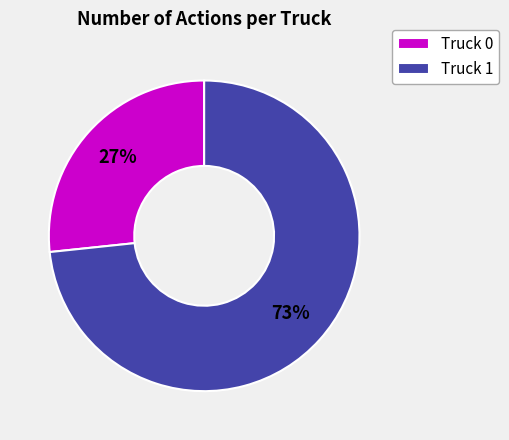

Which slice represents more than half of the pie?

Truck 1